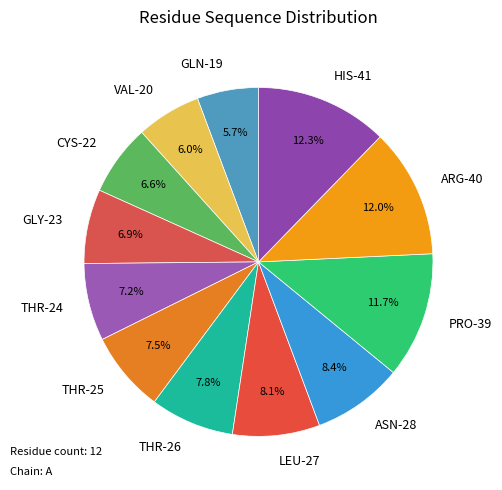

Do ASN-28 and ARG-40 together represent more than half of the pie?

No